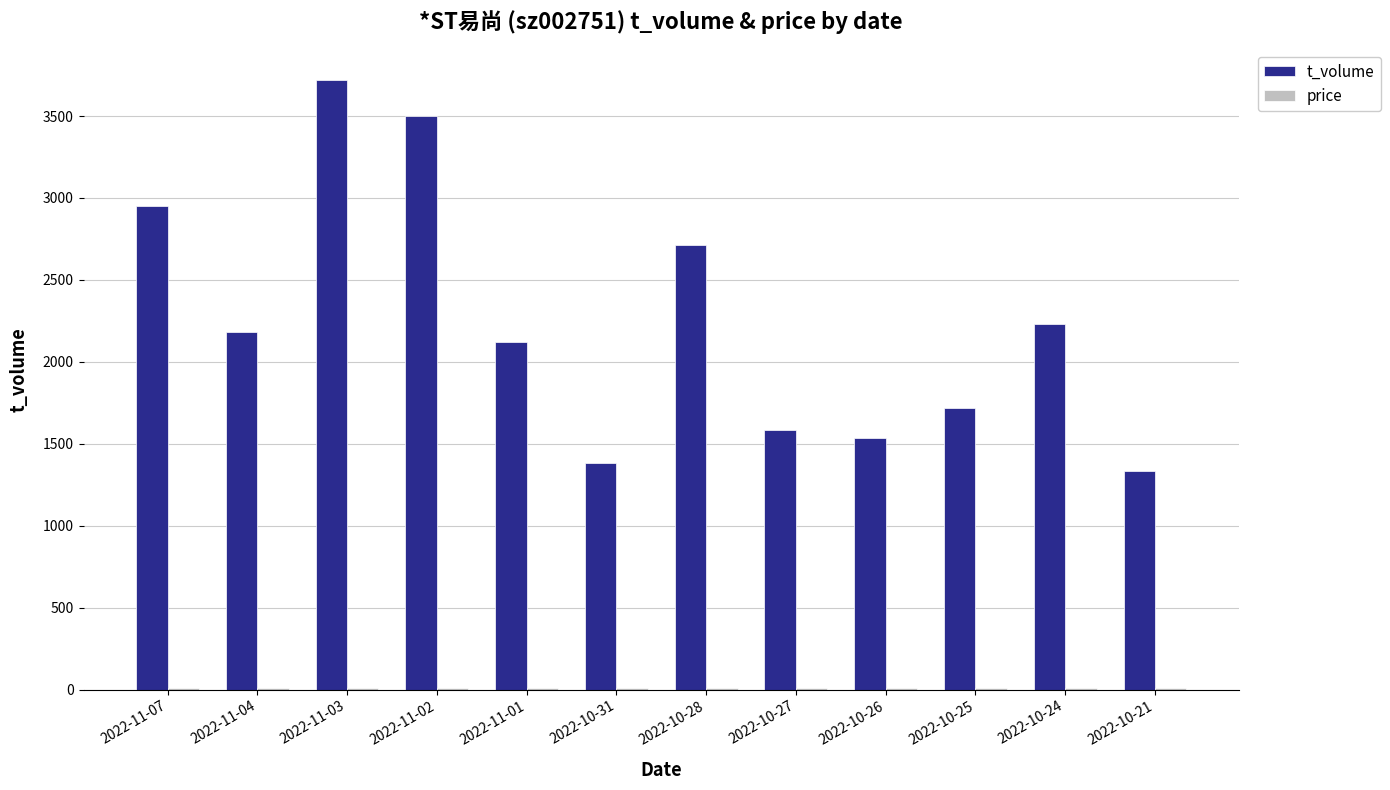

The value of t_volume at 2022-11-07 is 2951.0. True or false?

True